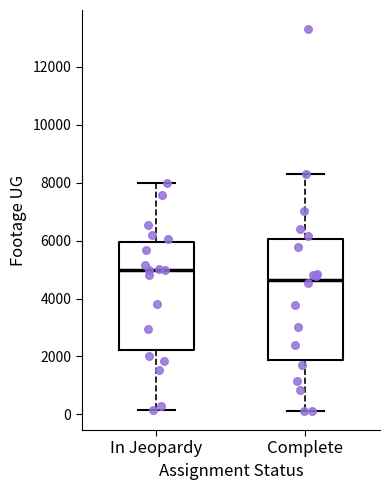

Reading left to right, read every box against the y-axis: the position of its median line, the range the box covers, and the ends of its whiskers. The values are not printed on the chart, so give them approximately, as read against the axis.

In Jeopardy: median 5000, box 2200 to 6000, whiskers 200 to 8000
Complete: median 4600, box 1800 to 6000, whiskers 200 to 8400